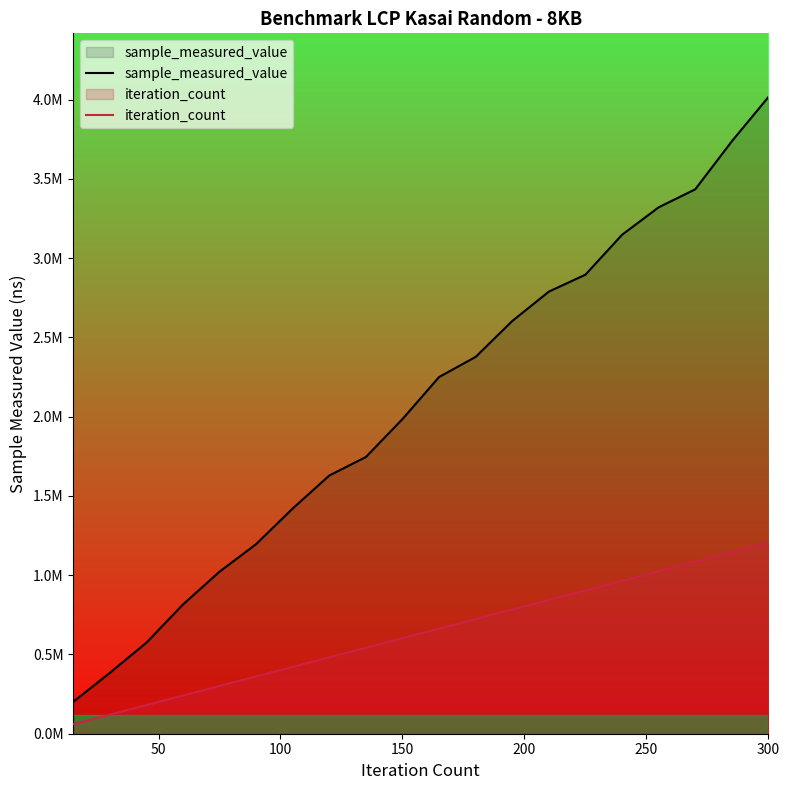

Count the number of categories in the chart.

20